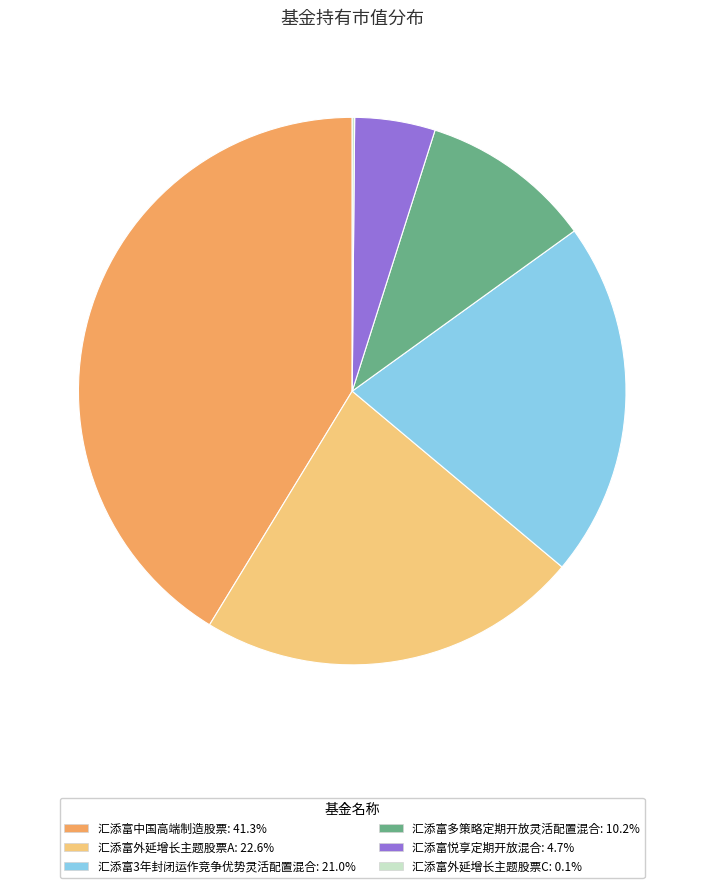

Combined, do 汇添富中国高端制造股票 and 汇添富多策略定期开放灵活配置混合 account for over 50%?

Yes